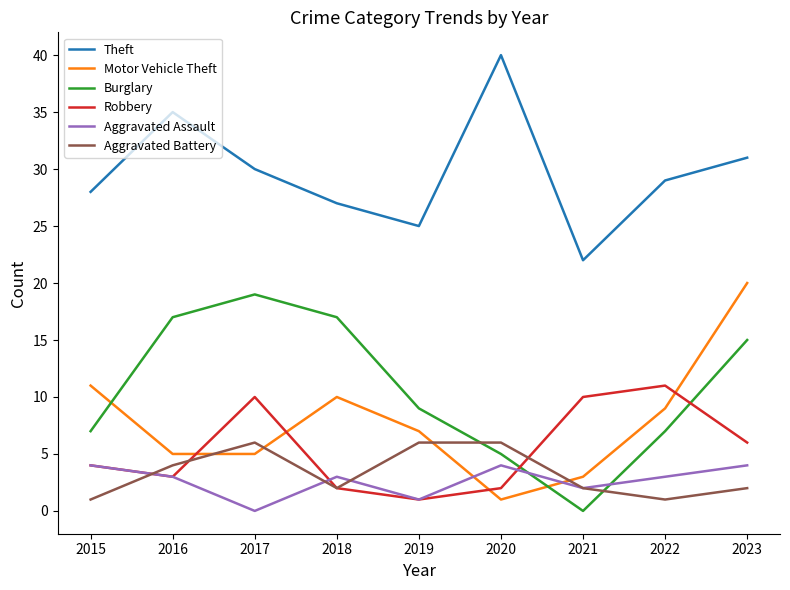

Reading left to right, transcribe all the data shown in this chart.

Theft: 28	35	30	27	25	40	22	29	31
Motor Vehicle Theft: 11	5	5	10	7	1	3	9	20
Burglary: 7	17	19	17	9	5	0	7	15
Robbery: 4	3	10	2	1	2	10	11	6
Aggravated Assault: 4	3	0	3	1	4	2	3	4
Aggravated Battery: 1	4	6	2	6	6	2	1	2